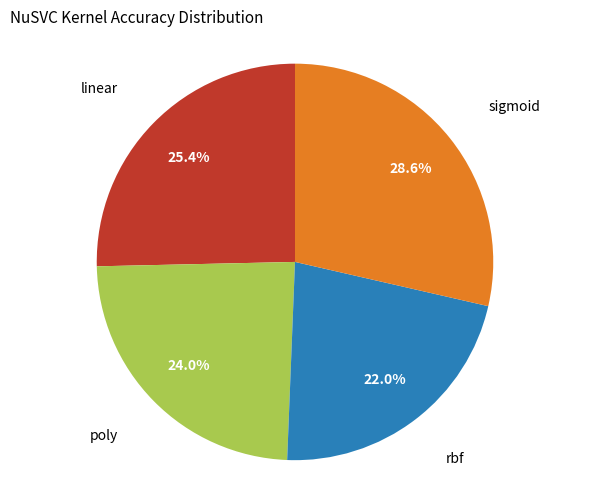

Is there any slice that represents more than half of the pie?

No